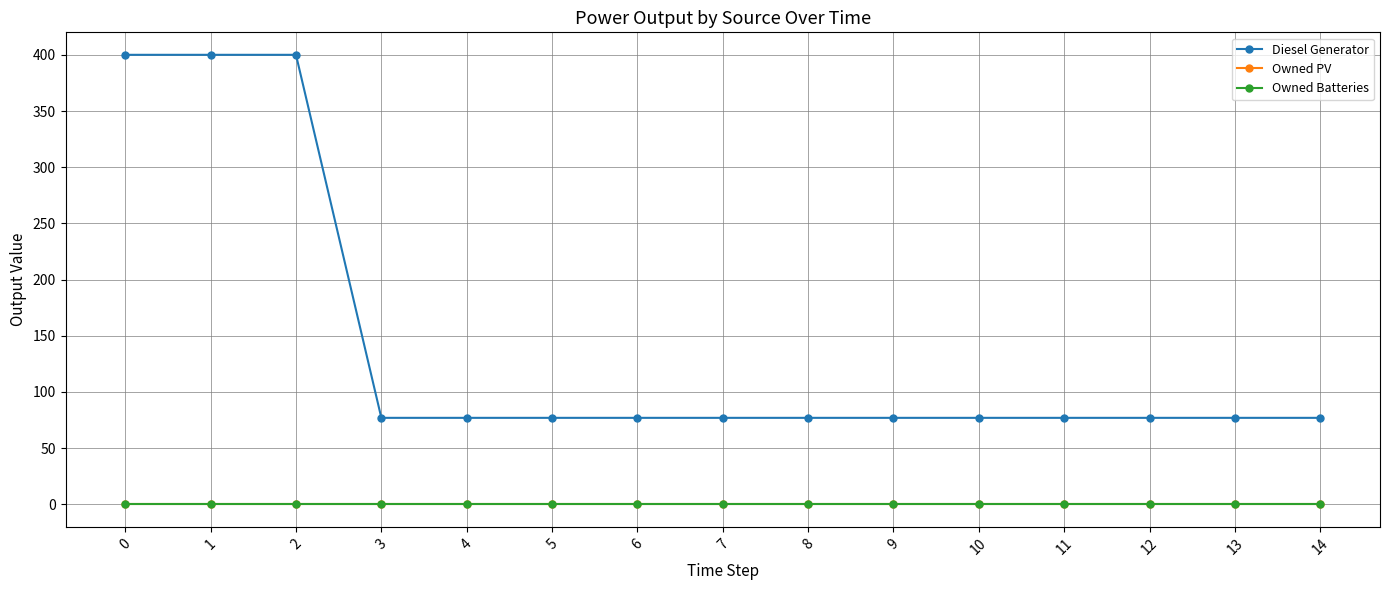

What is the spread (max minus min) of values at 0?

400.0